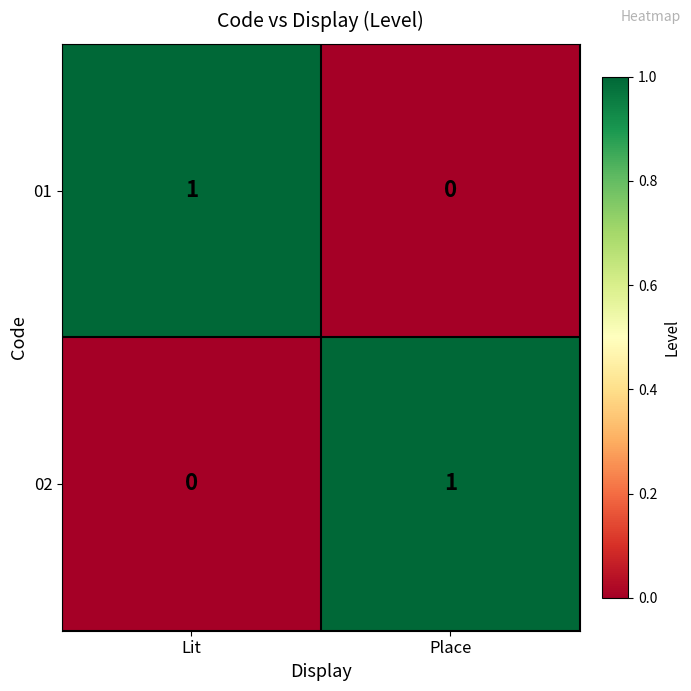

Is the value of 01 at Lit greater than the value of 02 at Lit?

Yes